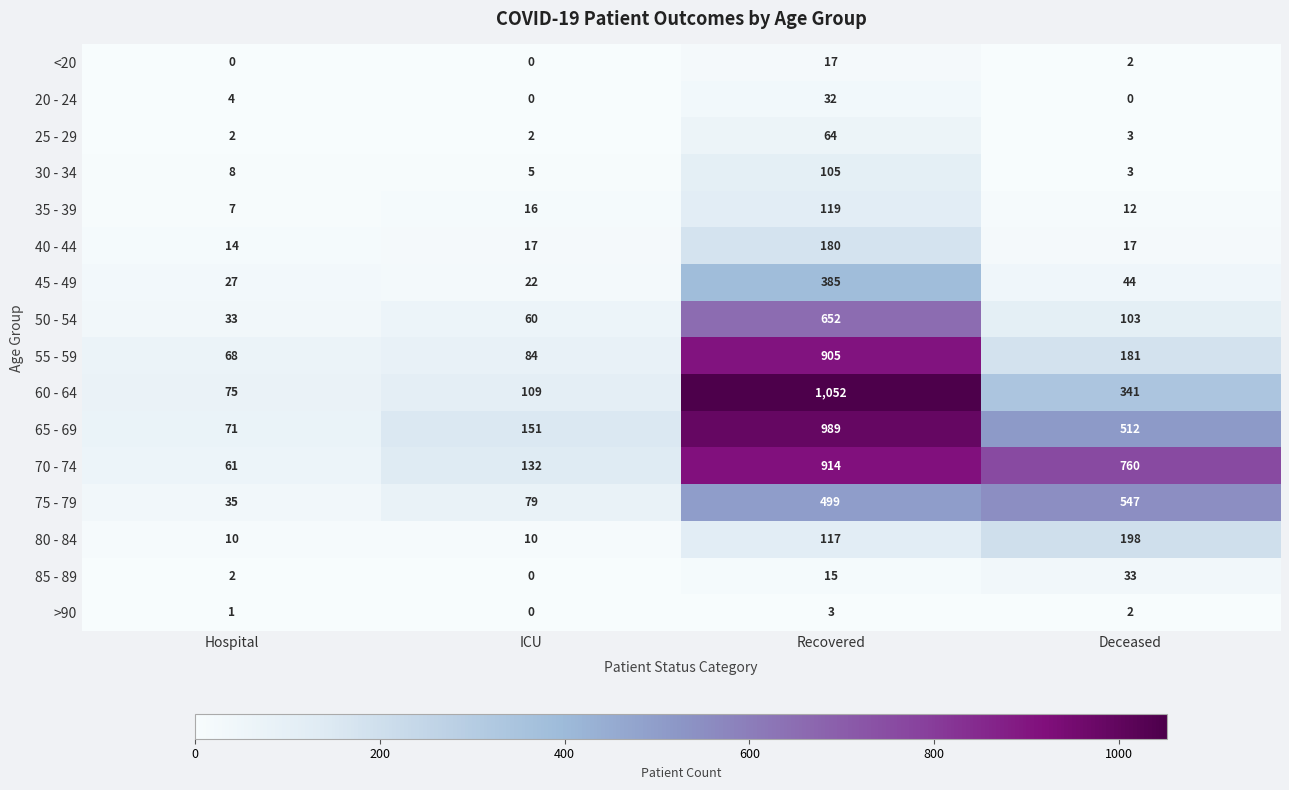

Which series changed the most between ICU and Recovered?

60 - 64